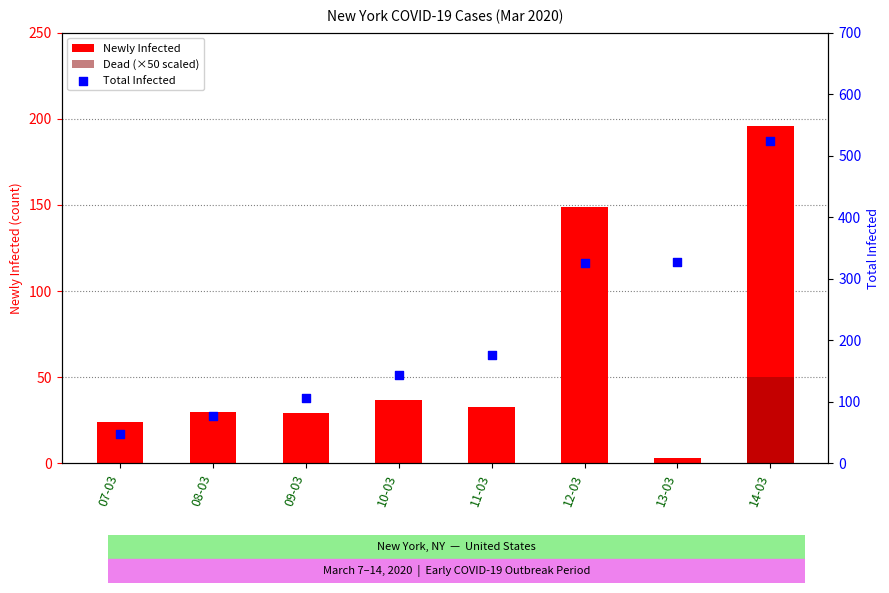

At which category is the sum across all series the highest?

14-03